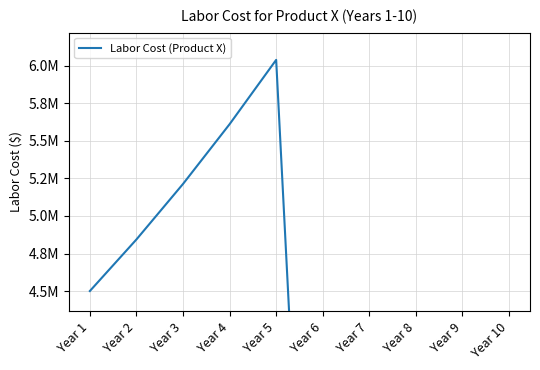

Which has a higher value, Year 4 or Year 2?

Year 4